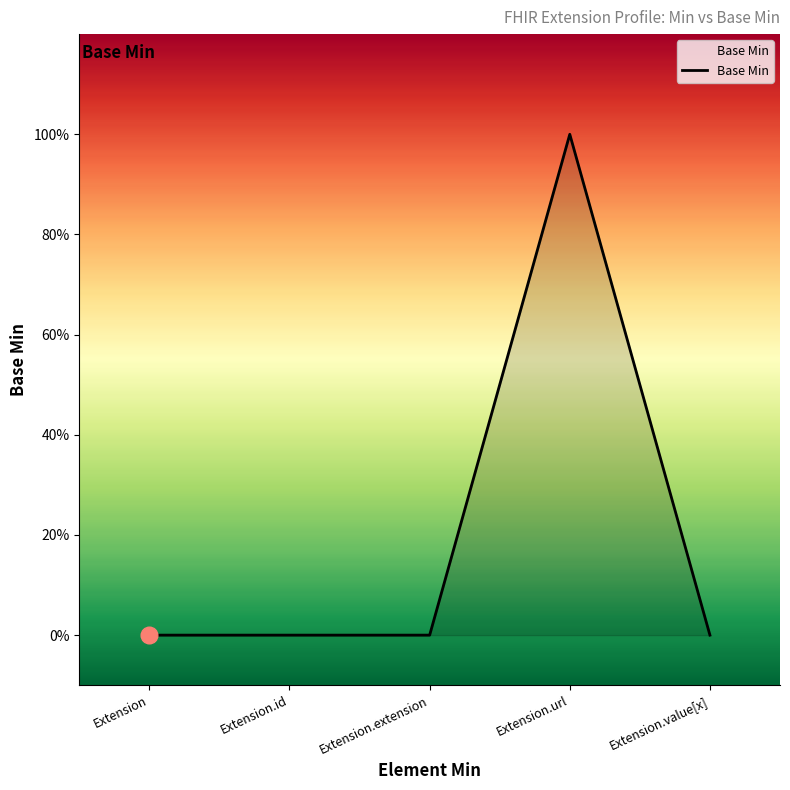

Rank the categories by value from lowest to highest.

Extension, Extension.id, Extension.extension, Extension.value[x], Extension.url